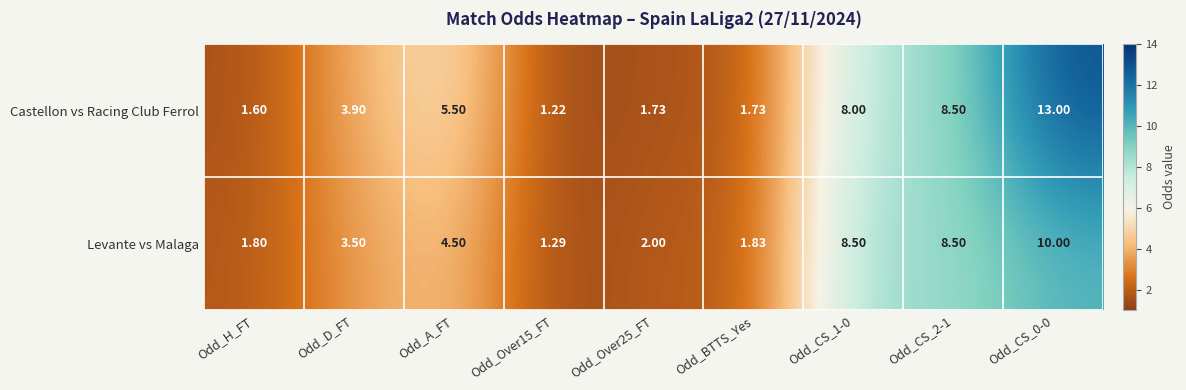

Which series changed the most between Odd_A_FT and Odd_CS_1-0?

Levante vs Malaga